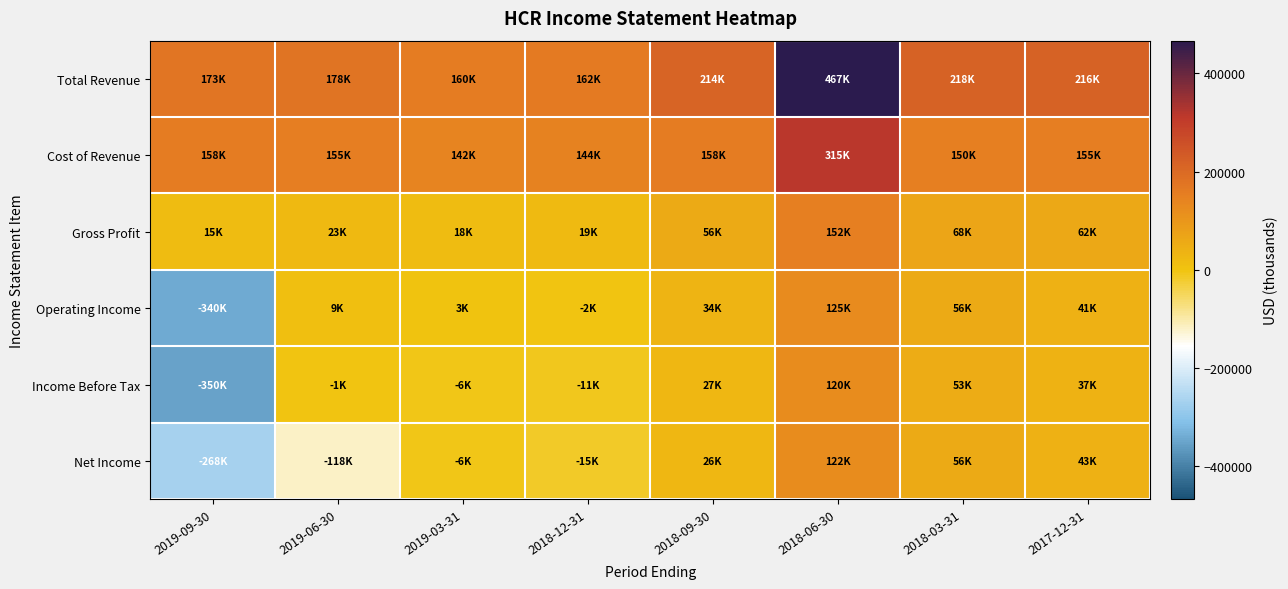

Reading left to right, what are all the values shown in this chart?

Total Revenue: 2019-09-30=173000	2019-06-30=178000	2019-03-31=159900	2018-12-31=162200	2018-09-30=214000	2018-06-30=466600	2018-03-31=218100	2017-12-31=216500
Cost of Revenue: 2019-09-30=157800	2019-06-30=155300	2019-03-31=141800	2018-12-31=143600	2018-09-30=157800	2018-06-30=314800	2018-03-31=149800	2017-12-31=154600
Gross Profit: 2019-09-30=15200	2019-06-30=22700	2019-03-31=18100	2018-12-31=18600	2018-09-30=56200	2018-06-30=151800	2018-03-31=68300	2017-12-31=61900
Operating Income: 2019-09-30=-340500	2019-06-30=9400	2019-03-31=3300	2018-12-31=-2000	2018-09-30=33600	2018-06-30=125200	2018-03-31=55700	2017-12-31=41400
Income Before Tax: 2019-09-30=-350500	2019-06-30=-1100	2019-03-31=-6200	2018-12-31=-10900	2018-09-30=27100	2018-06-30=120400	2018-03-31=53400	2017-12-31=36800
Net Income: 2019-09-30=-268500	2019-06-30=-117500	2019-03-31=-6200	2018-12-31=-14900	2018-09-30=26500	2018-06-30=121500	2018-03-31=56200	2017-12-31=43200